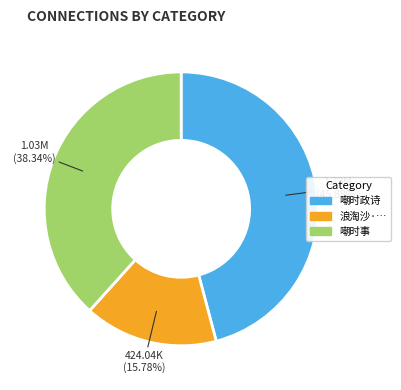

Does any single category account for the majority?

No